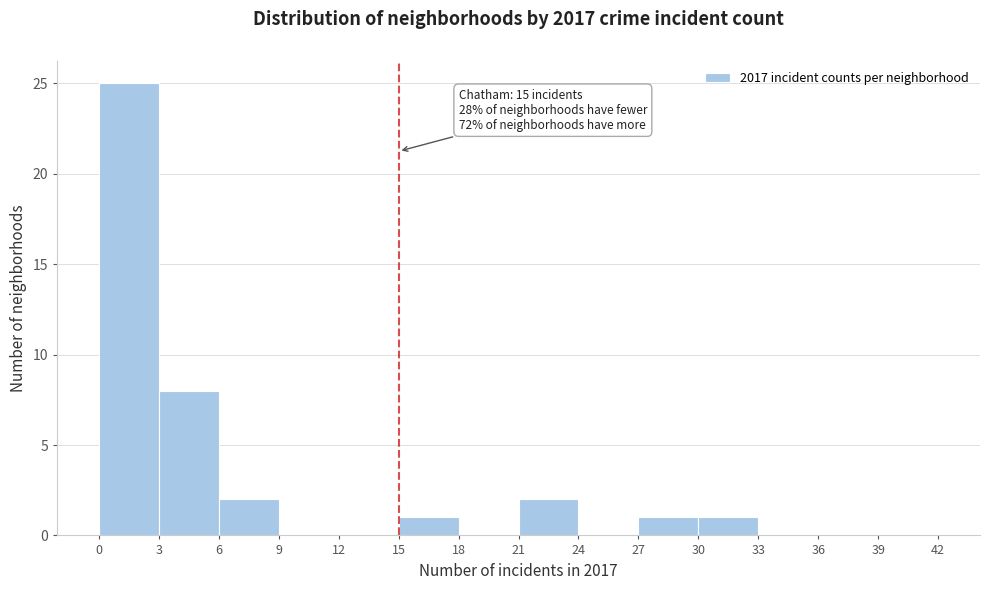

Which range on the x-axis has the tallest bar?

0 to 3